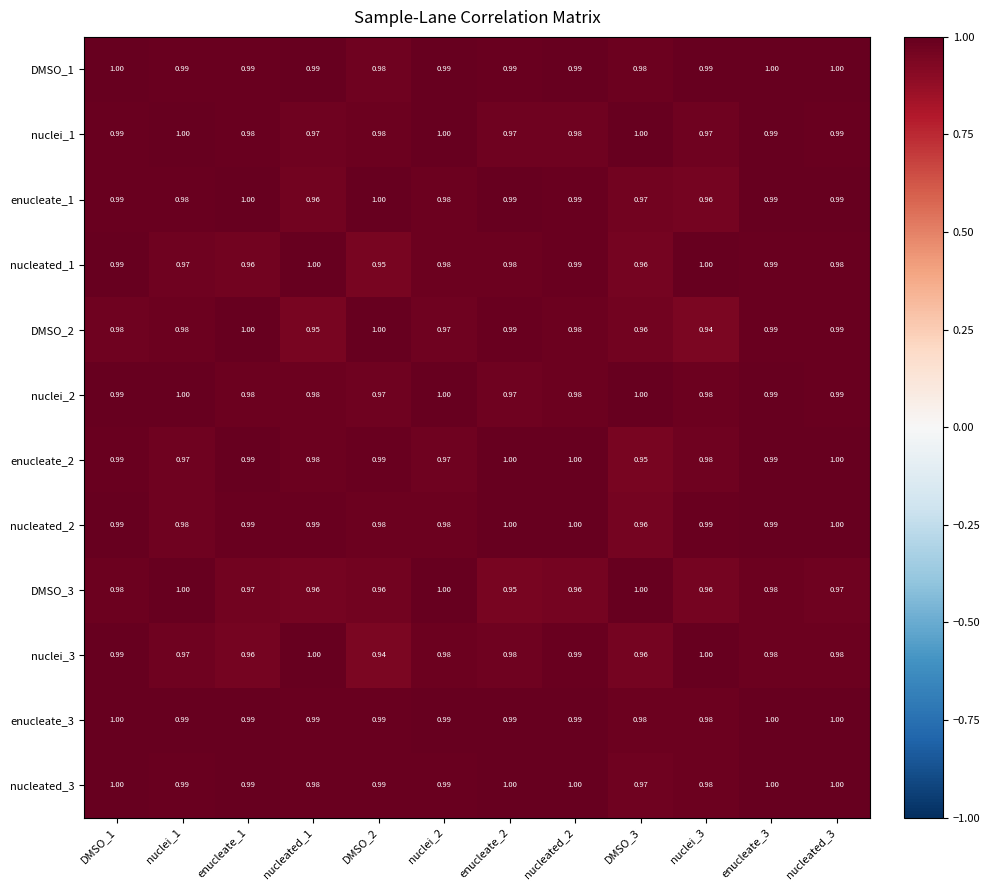

Between enucleate_2 and nucleated_2, which is larger?

nucleated_2